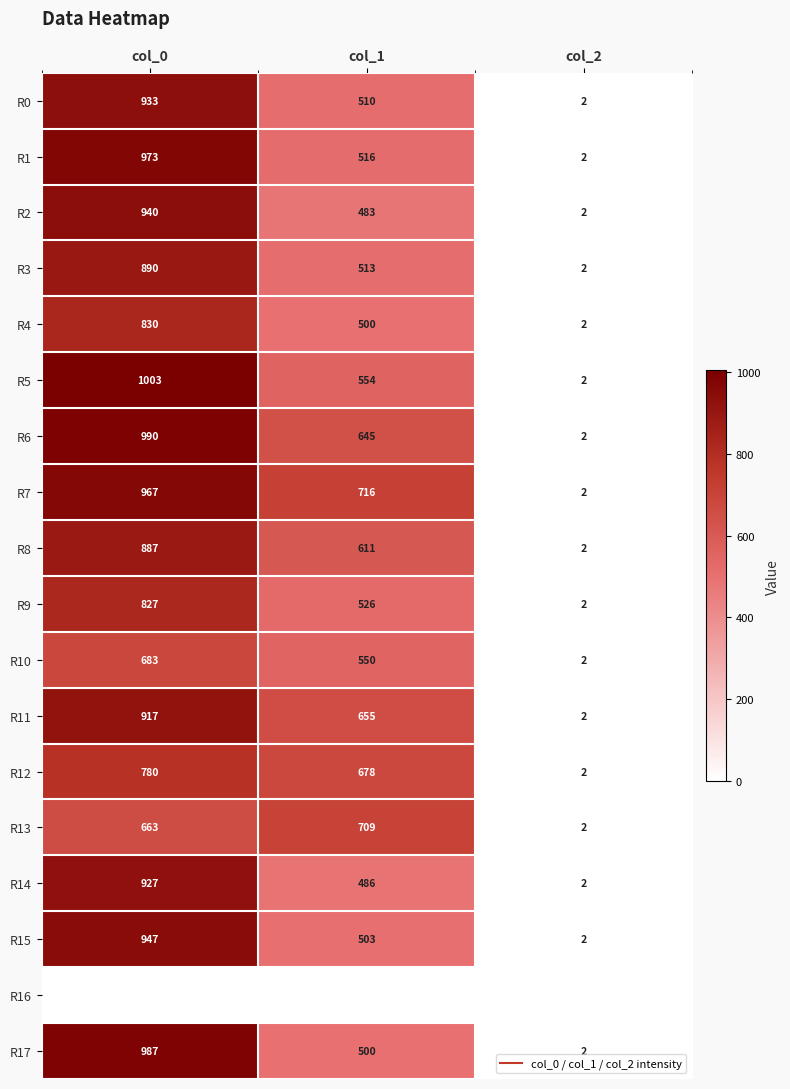

At col_0, list the series in order from smallest to largest.

R16, R13, R10, R12, R9, R4, R8, R3, R11, R14, R0, R2, R15, R7, R1, R17, R6, R5